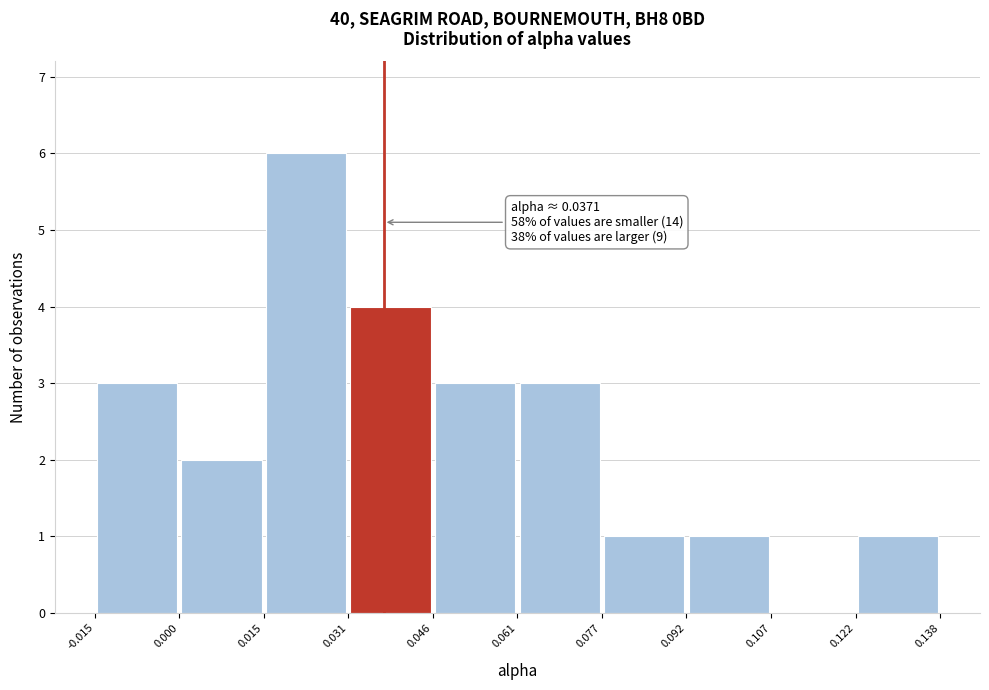

Over which range of the x-axis is the bar tallest?

0.015 to 0.031